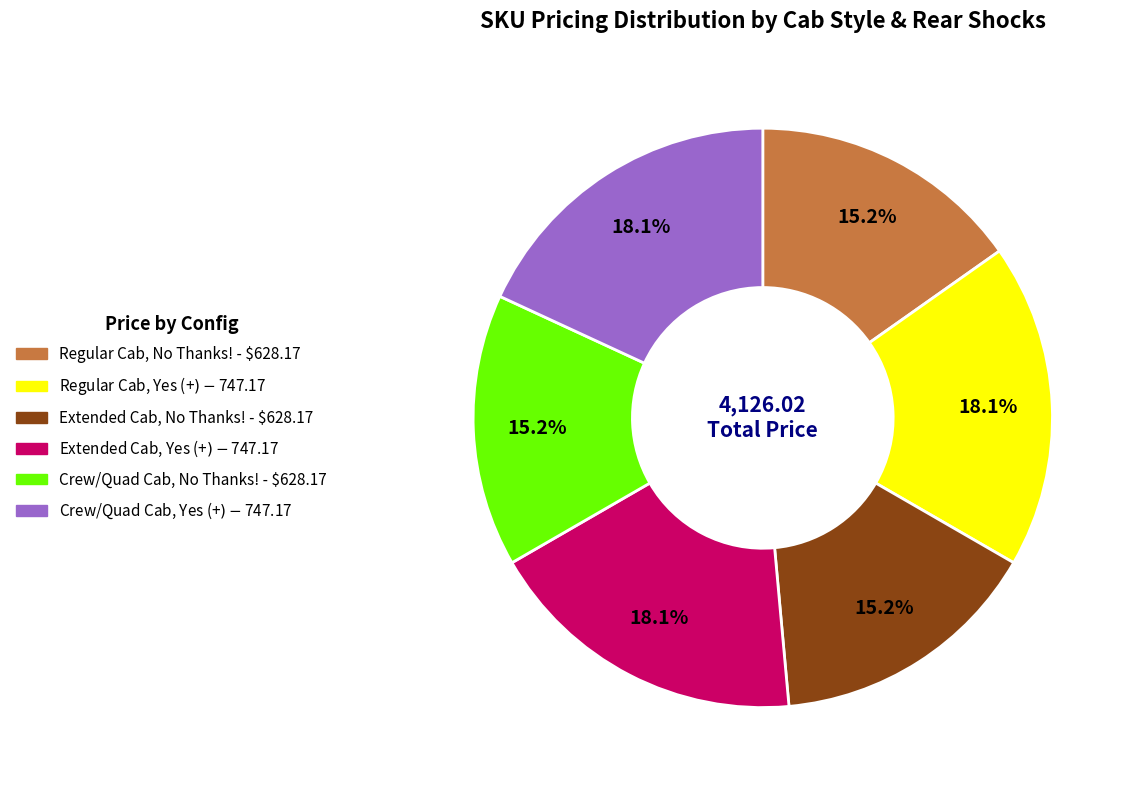

Which has a higher value, Crew/Quad Cab, No Thanks! or Extended Cab, Yes (+$)?

Extended Cab, Yes (+$)